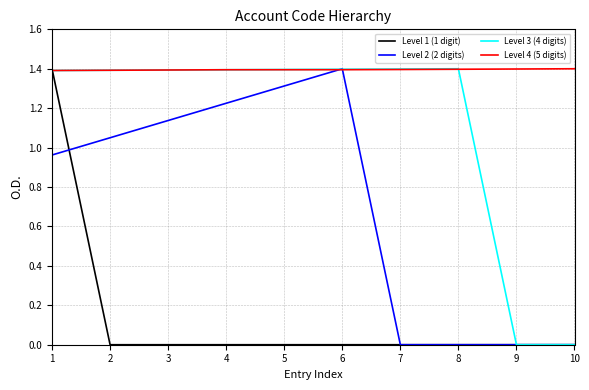

Is the value of Level 4 (5 digits) at 2 greater than the value of Level 2 (2 digits) at 4?

Yes